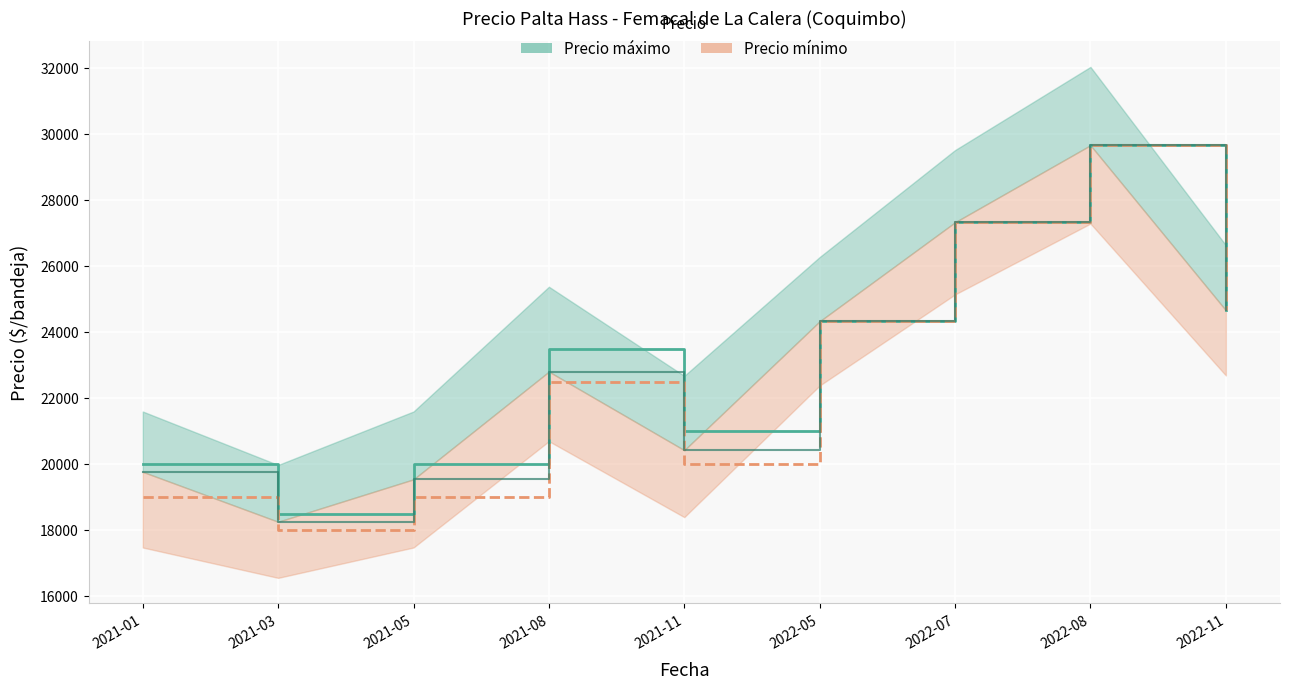

List the series in order of their overall mean, highest first.

Precio máximo (línea), Precio promedio ponderado, Precio mínimo (línea)